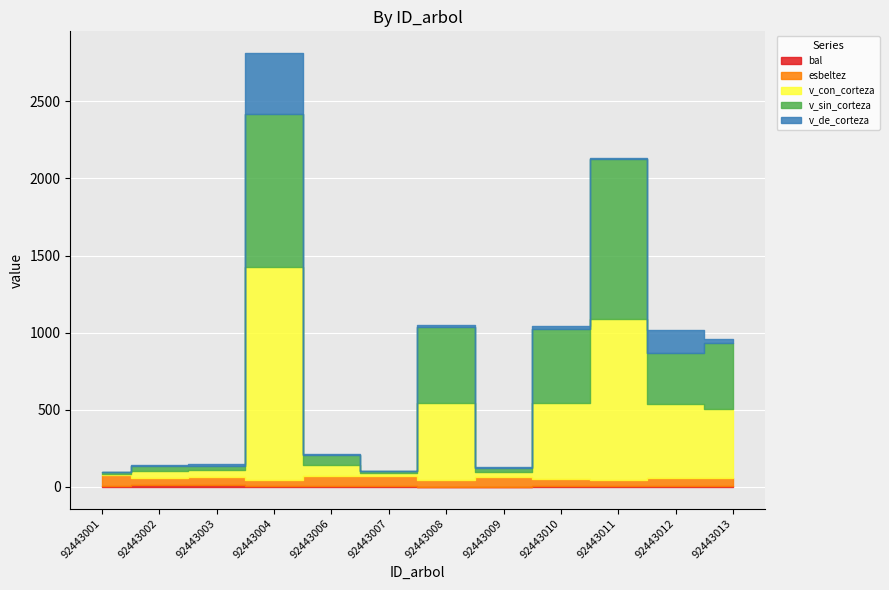

Does the chart display data point markers on the line(s)?

No